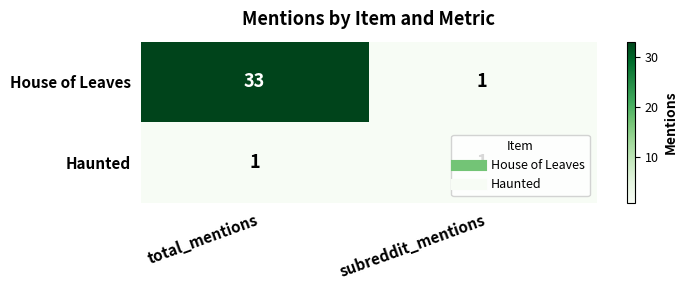

What is the greatest value displayed?

33